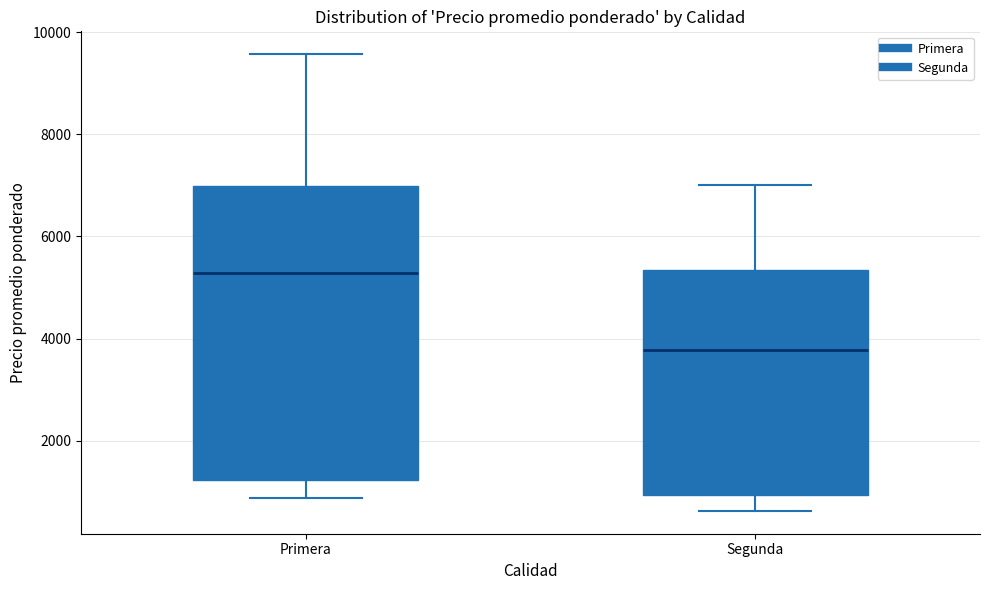

Where does the upper whisker of the box for Primera end on the y-axis? The values are not printed on the chart, so give them approximately, as read against the axis.

9600